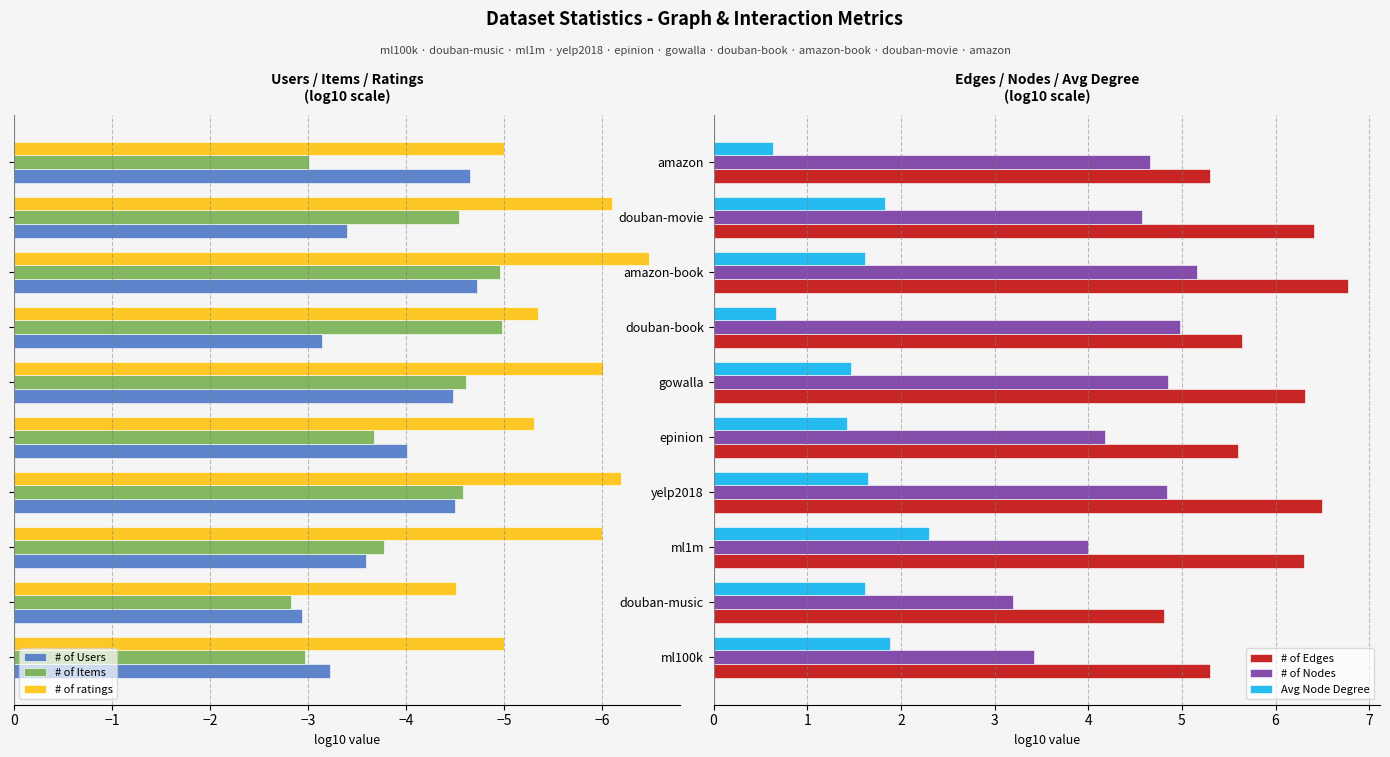

What is the difference between the maximum and minimum values in the # of Items series?

2.1